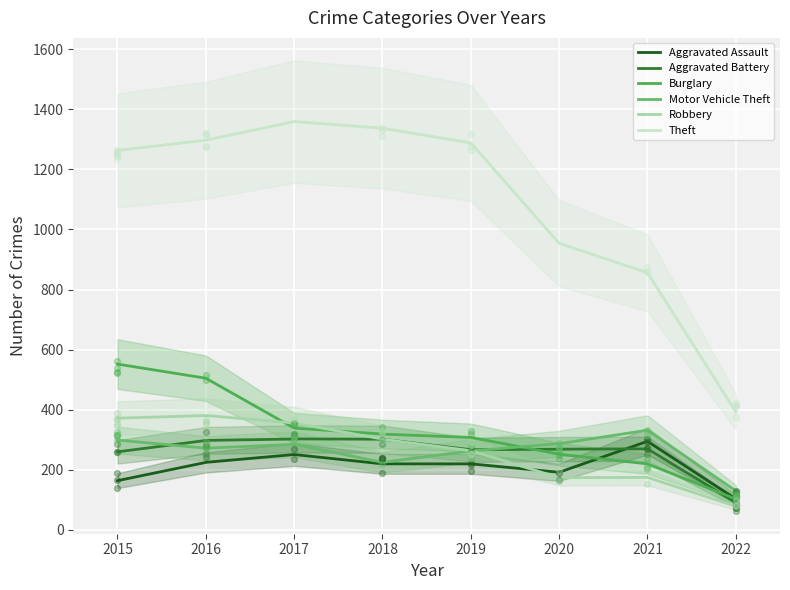

Which series contains the lowest Y value?

Robbery